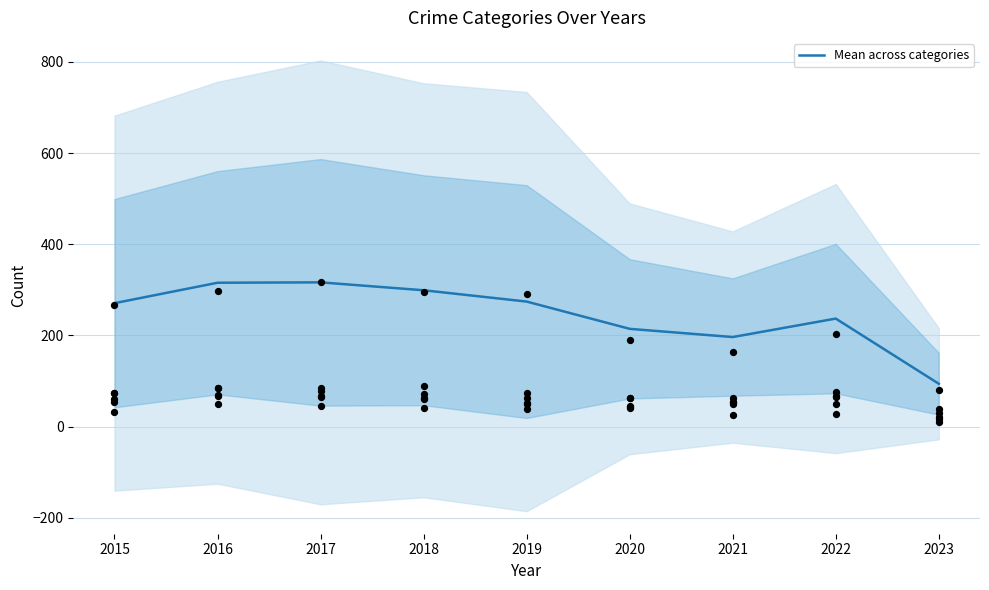

What is the change in value from 2020 to 2022?

+22.5